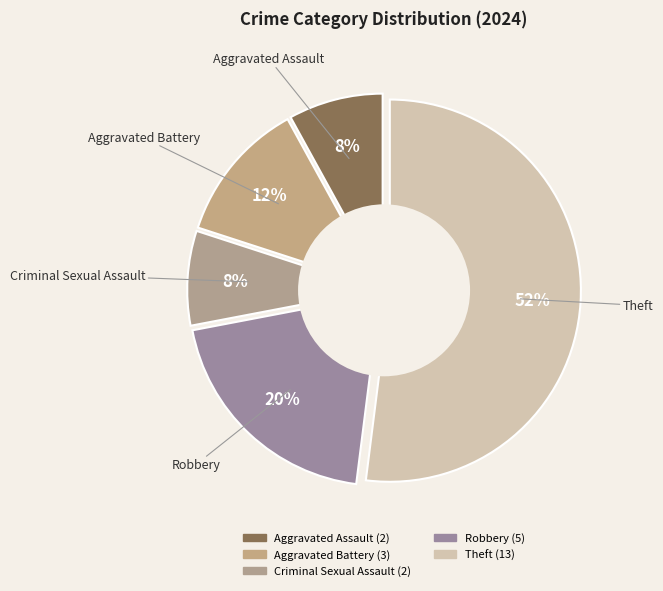

What is the total percentage of Aggravated Battery and Aggravated Assault?

20.0%